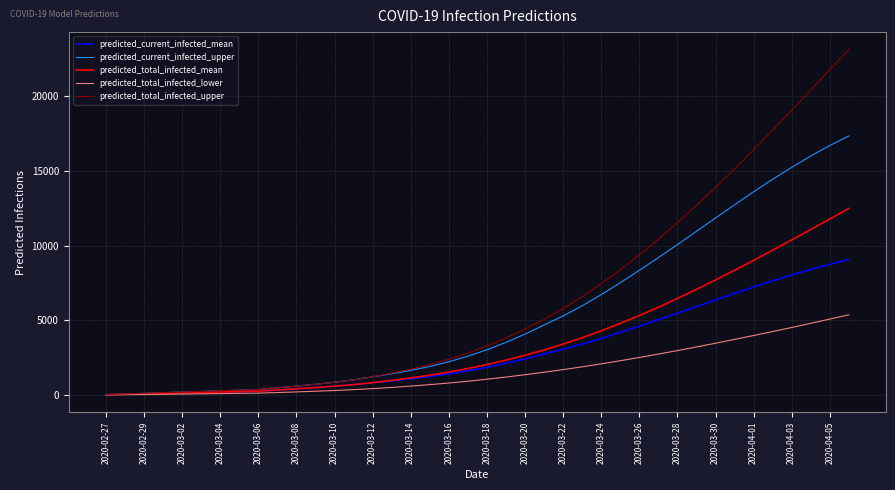

Rank the series by their maximum value, from highest to lowest.

predicted_total_infected_upper, predicted_current_infected_upper, predicted_total_infected_mean, predicted_current_infected_mean, predicted_total_infected_lower